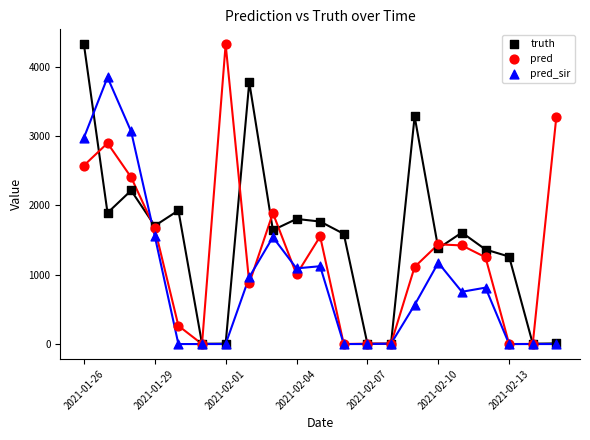

In the pred series, what Y value is closest to 2162?

2406.0